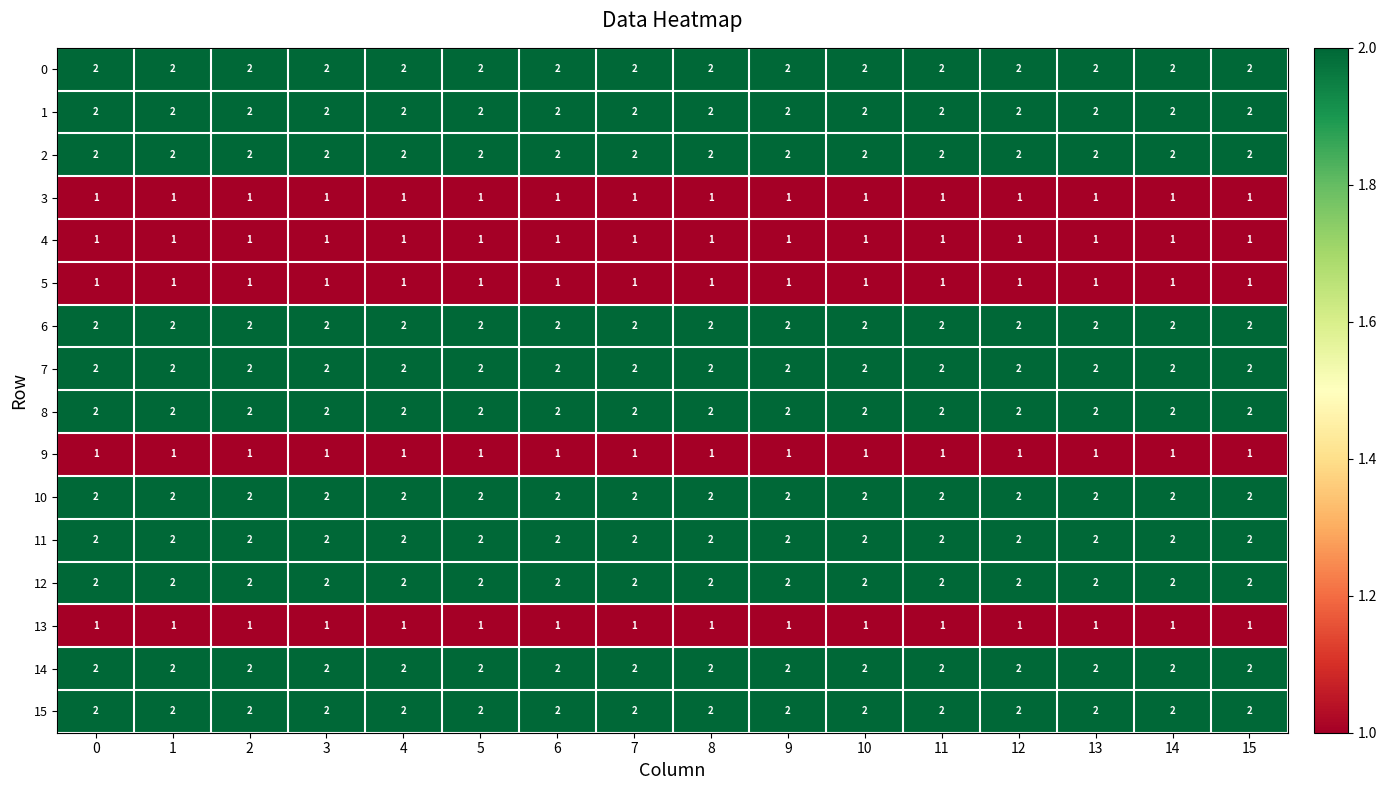

What is the sum of all 15 values?

32